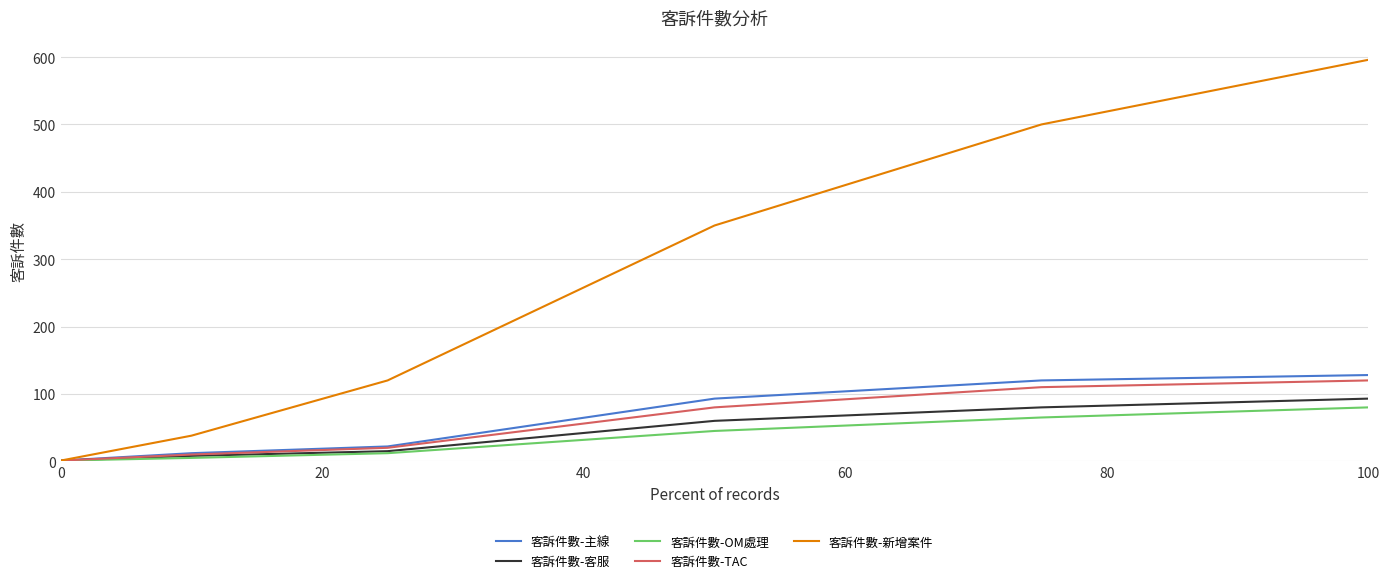

What is the greatest value displayed?

596